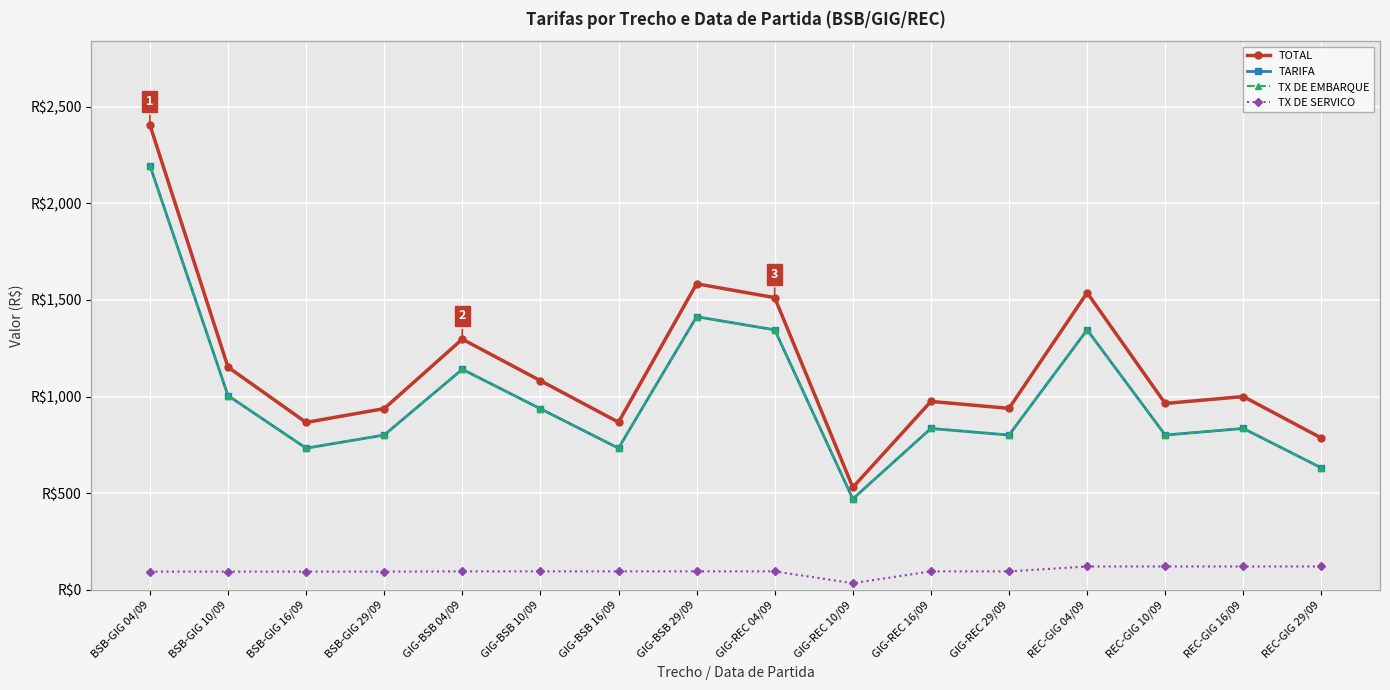

Does the chart have visible grid lines?

Yes